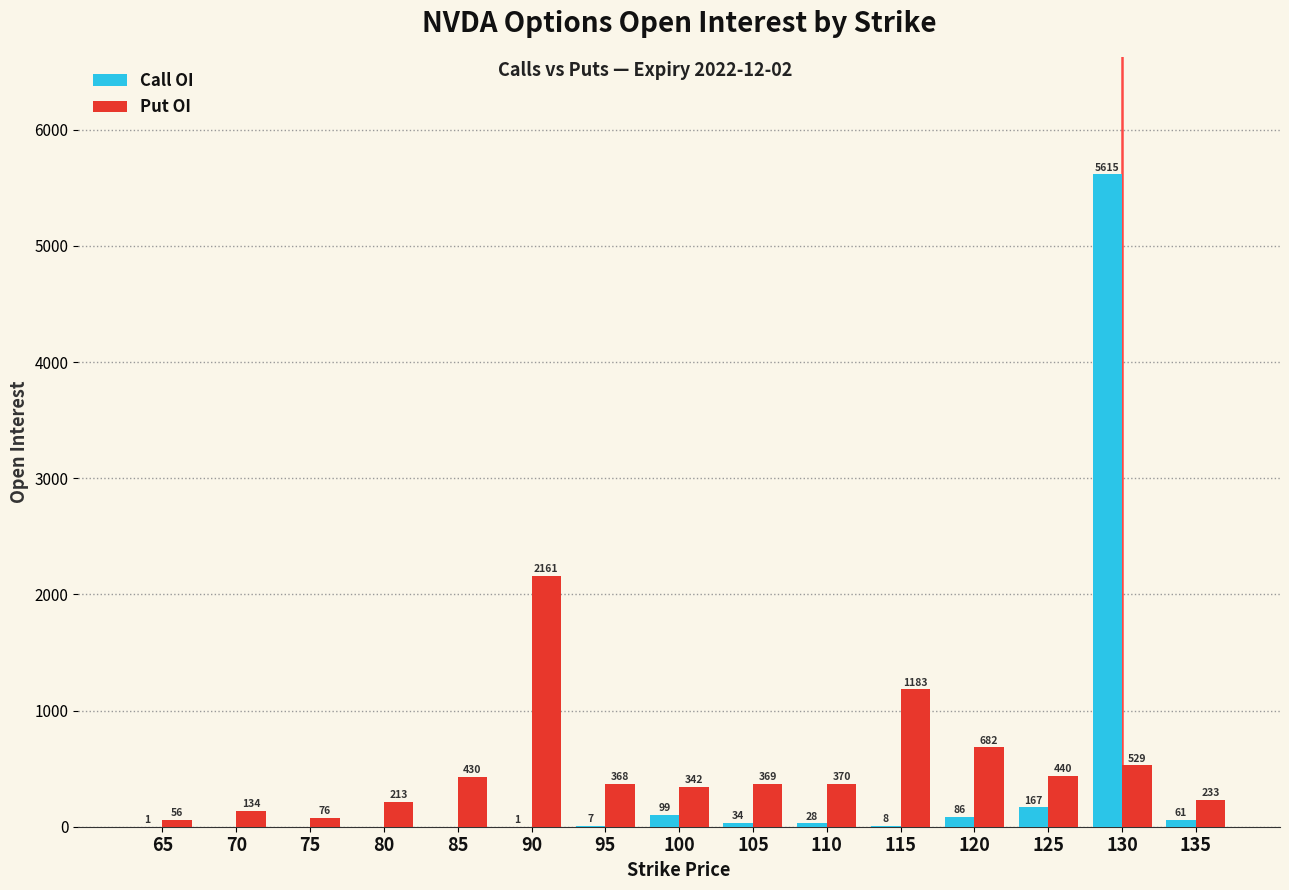

Is the value of Put OI at 130 greater than the value of Call OI at 95?

Yes